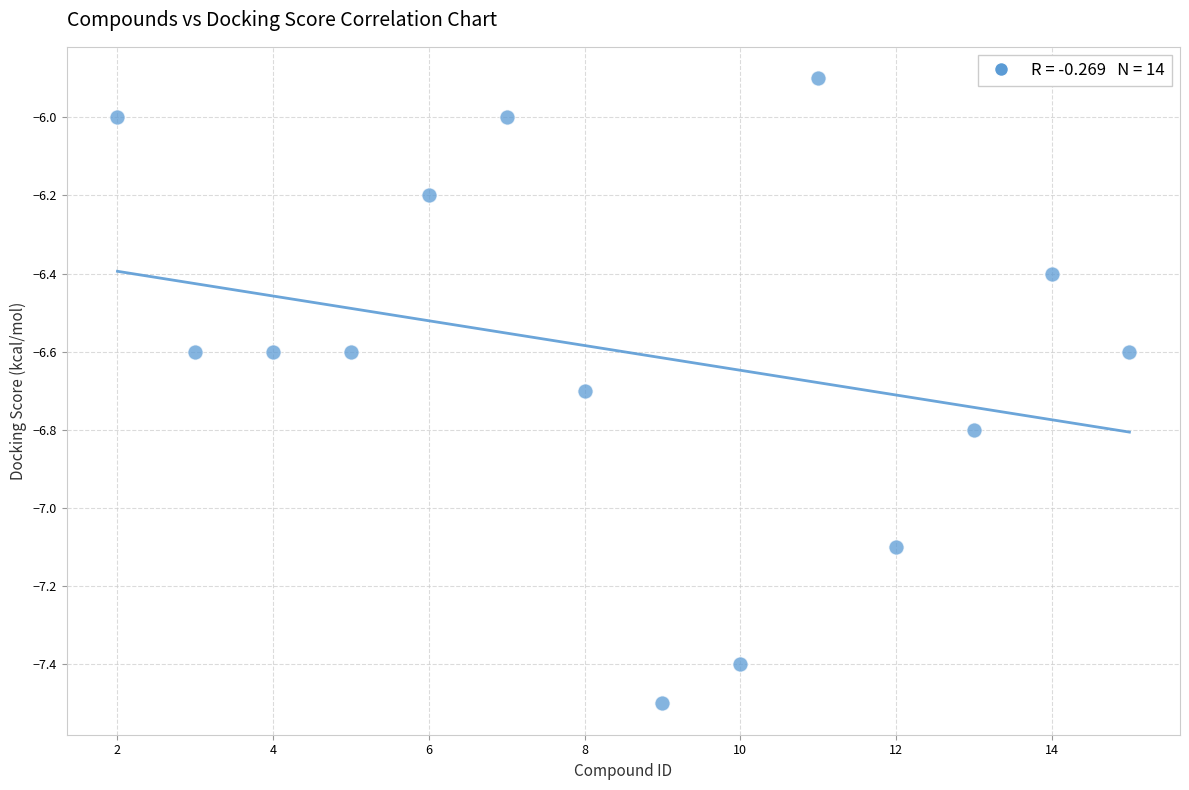

What is the range of X values (max minus min)?

13.0